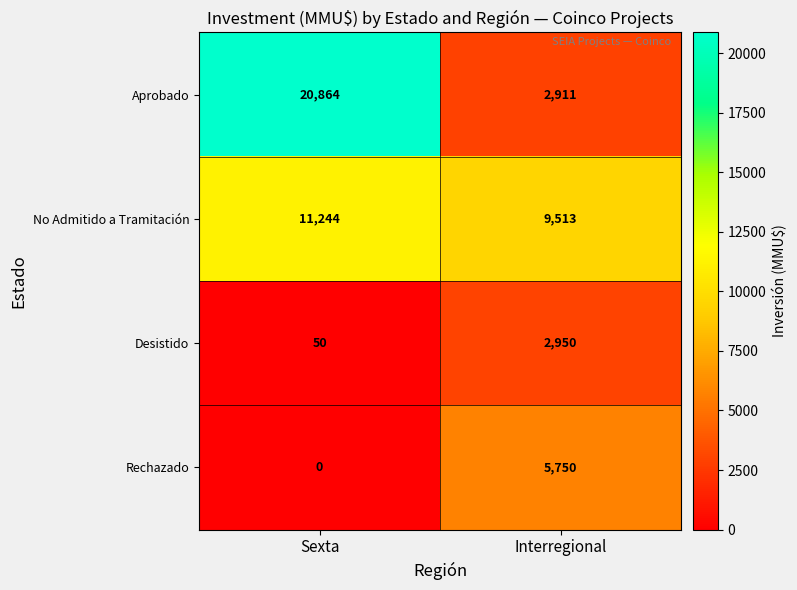

At which category does the chart reach its peak across all series?

Sexta